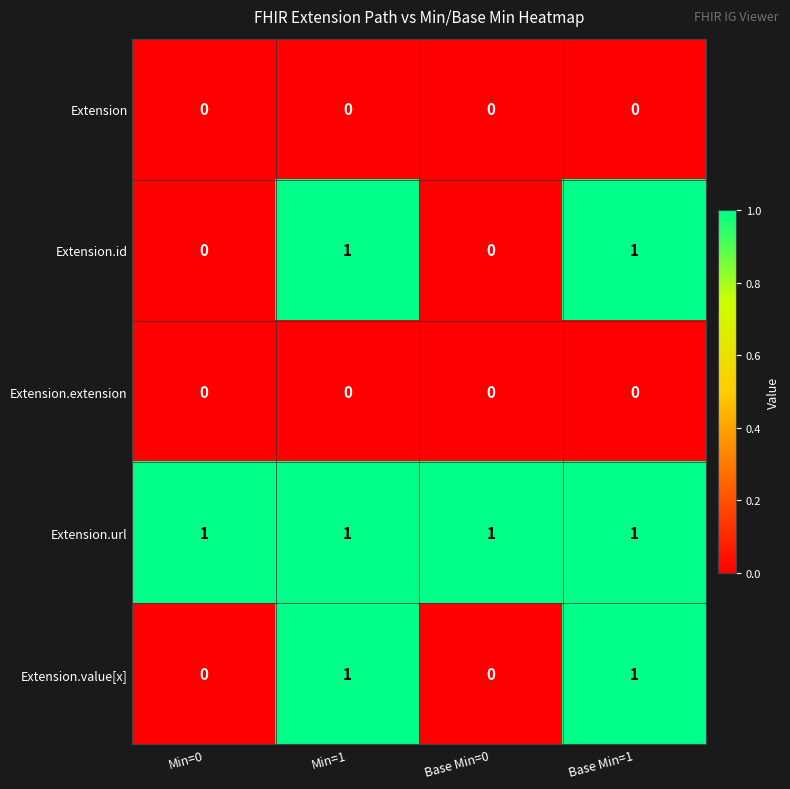

Count the number of data series in this chart.

5